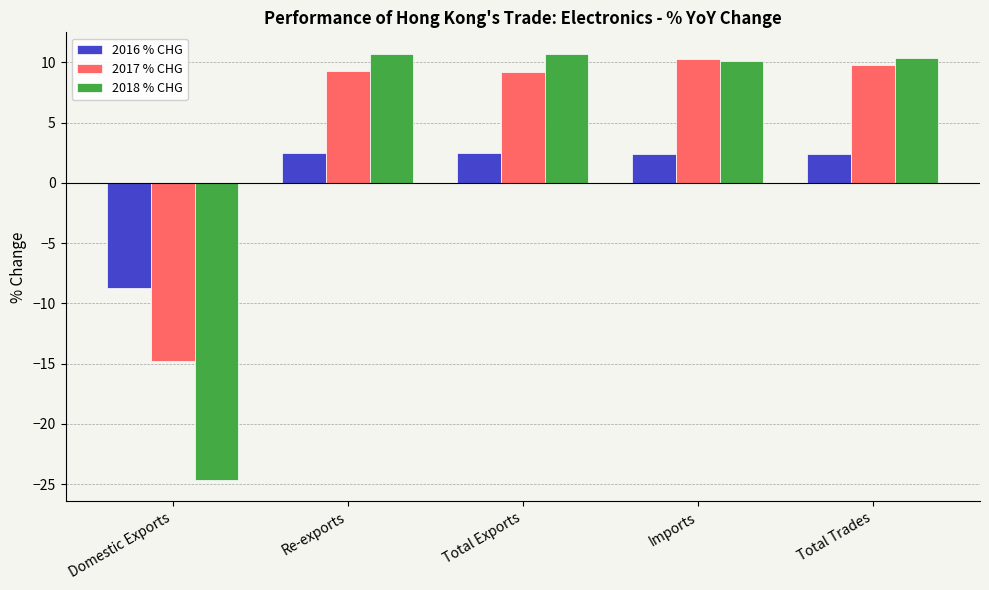

How many values in the 2017 % CHG series are below 9?

1